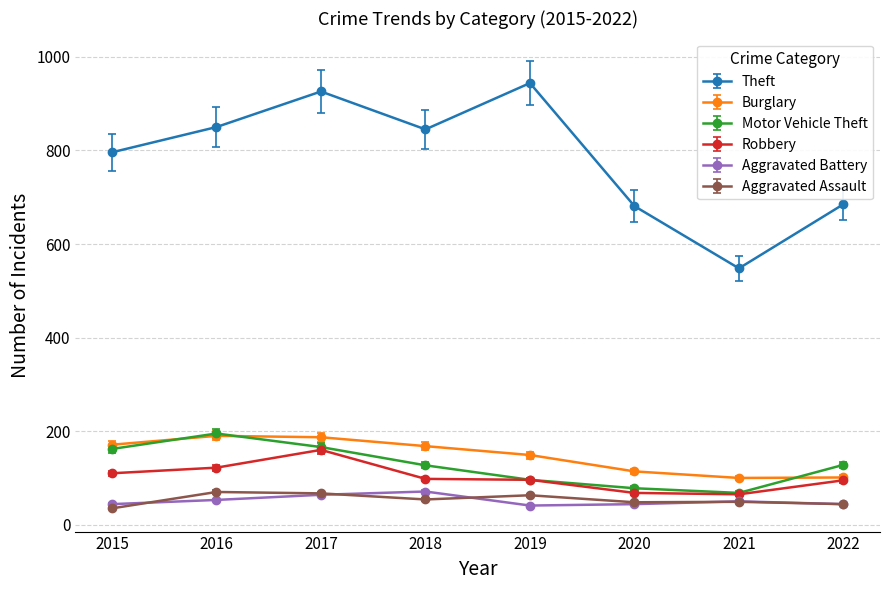

Which series has the largest range (max minus min)?

Theft